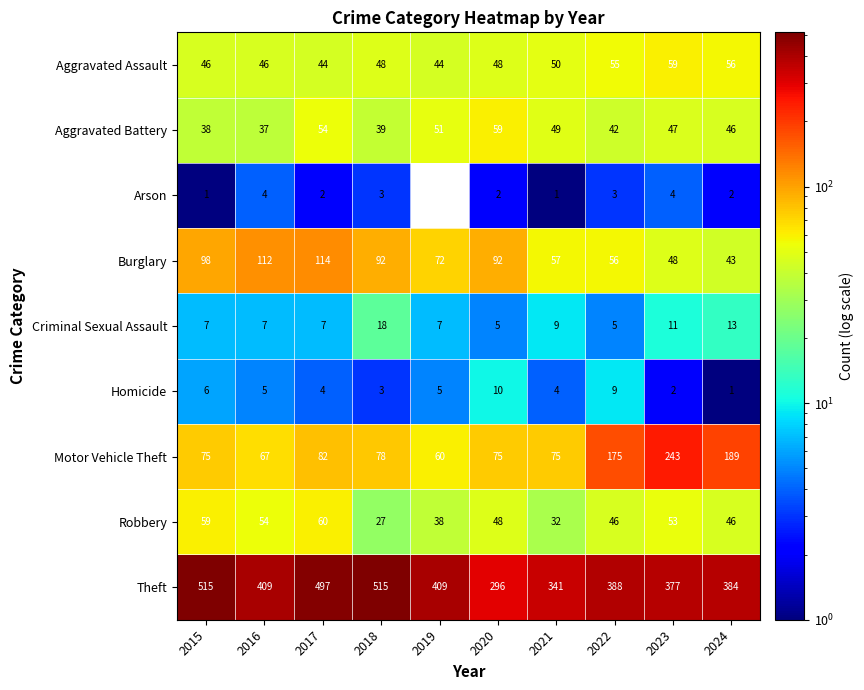

Between 2016 and 2018, which series saw the biggest shift?

Theft